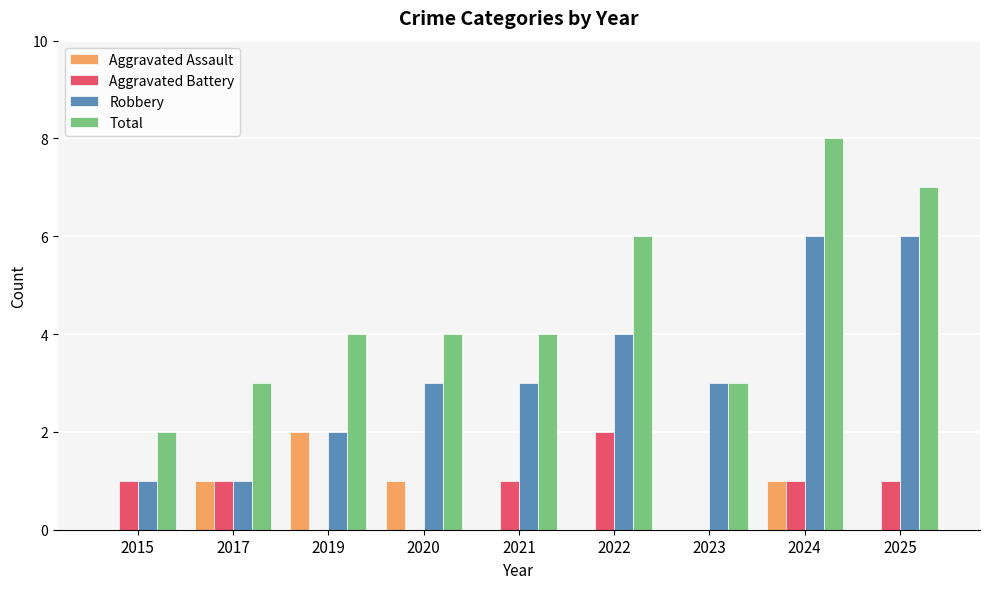

Is the value of Total at 2024 greater than the value of Aggravated Battery at 2019?

Yes